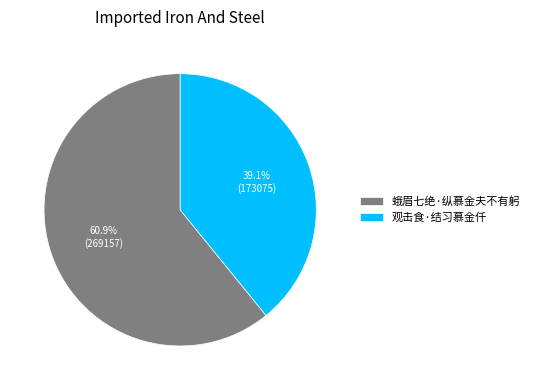

What is the ratio of the value at 蛾眉七绝·纵慕金夫不有躬 to the value at 观击食·结习慕金仟?

1.6